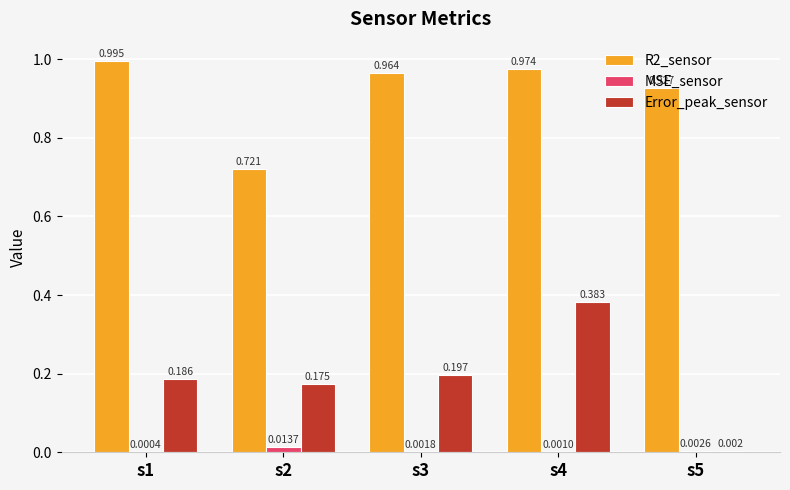

At which category is the sum across all series the highest?

s4